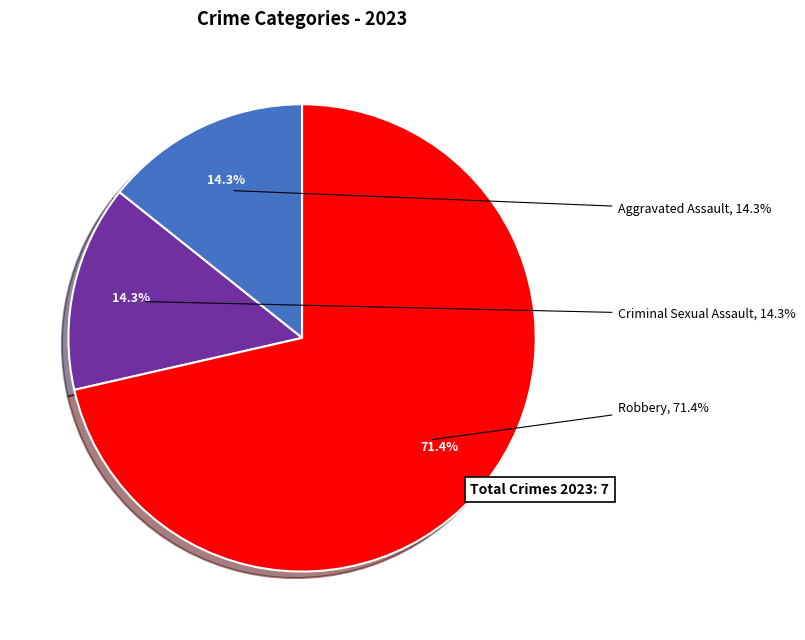

Do Robbery and Criminal Sexual Assault together represent more than half of the pie?

Yes